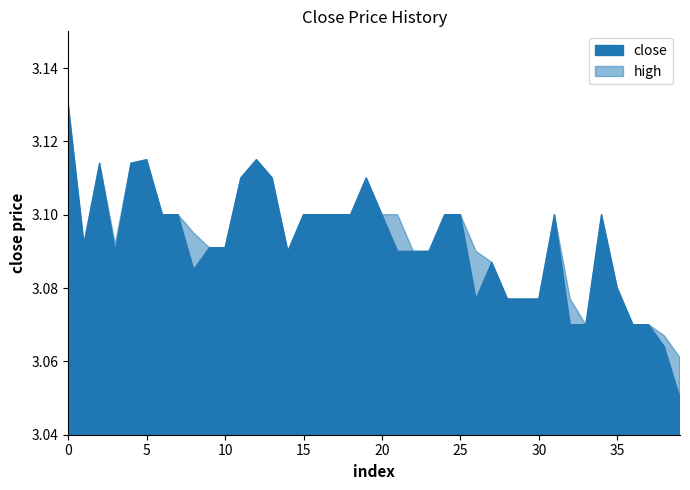

True or false: the data shows 3.1 at 24.

True